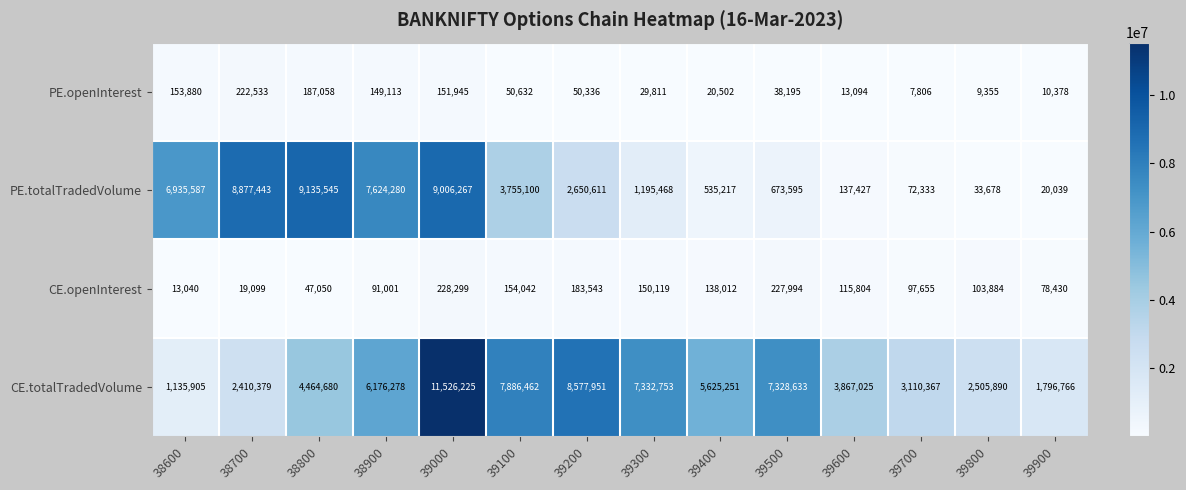

What is the minimum value shown in the chart?

7806